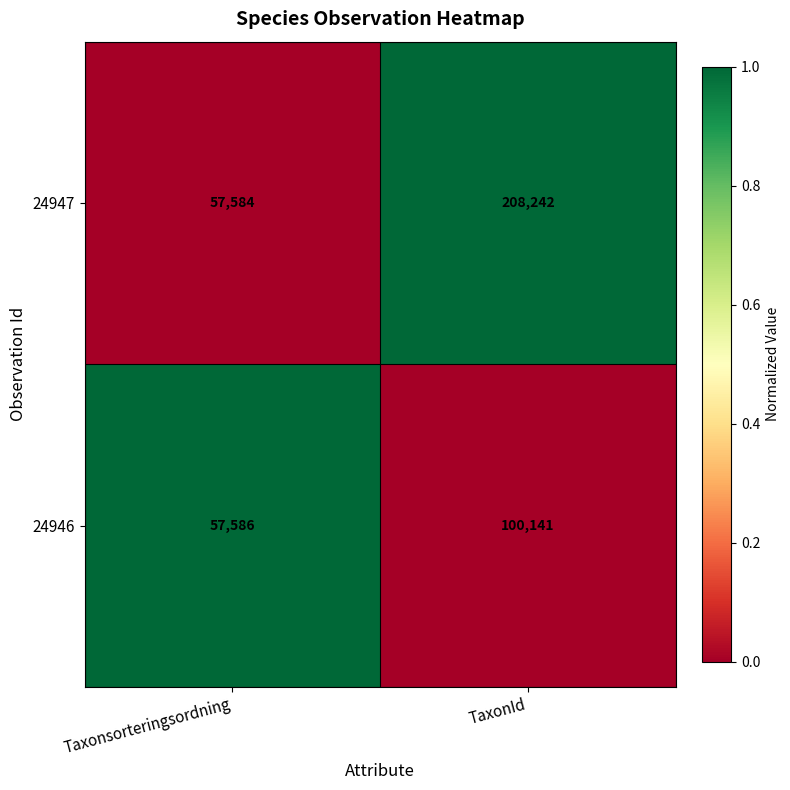

What is the lowest value of the 24947 series?

57584